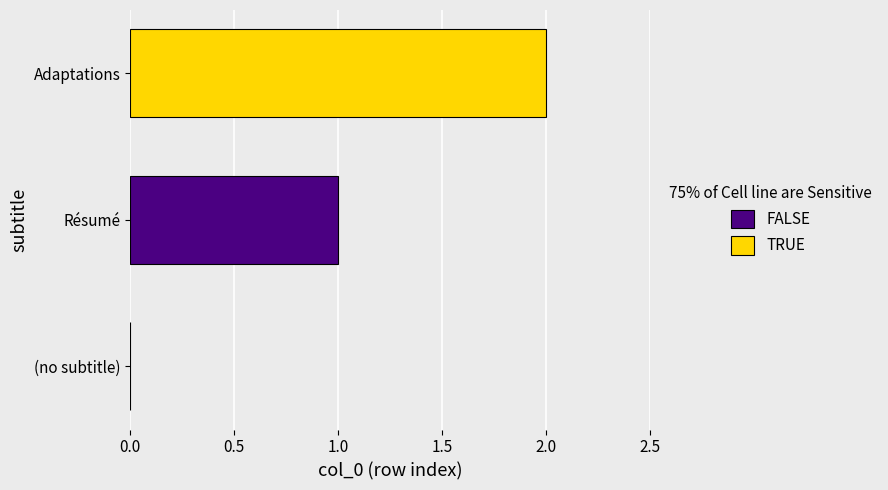

Does the chart contain any negative values?

No